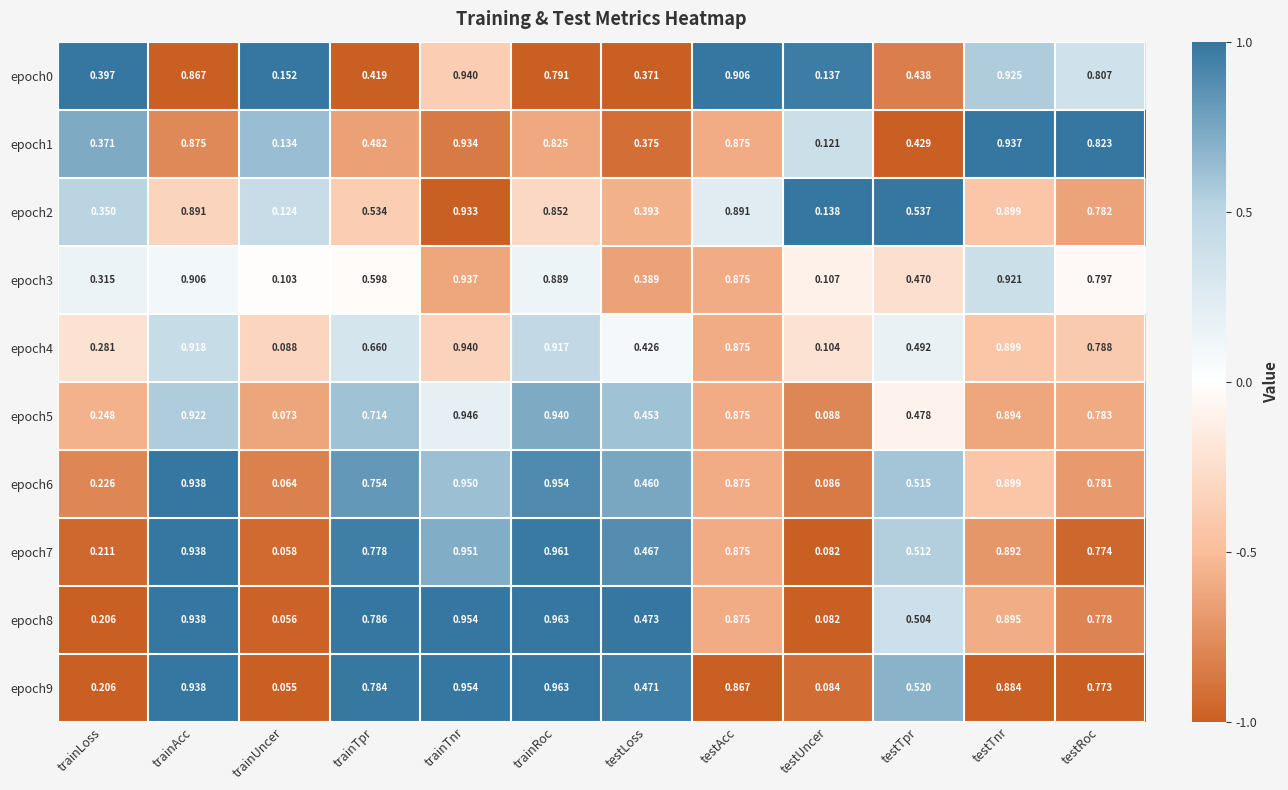

Which series has the largest total across all categories?

epoch8